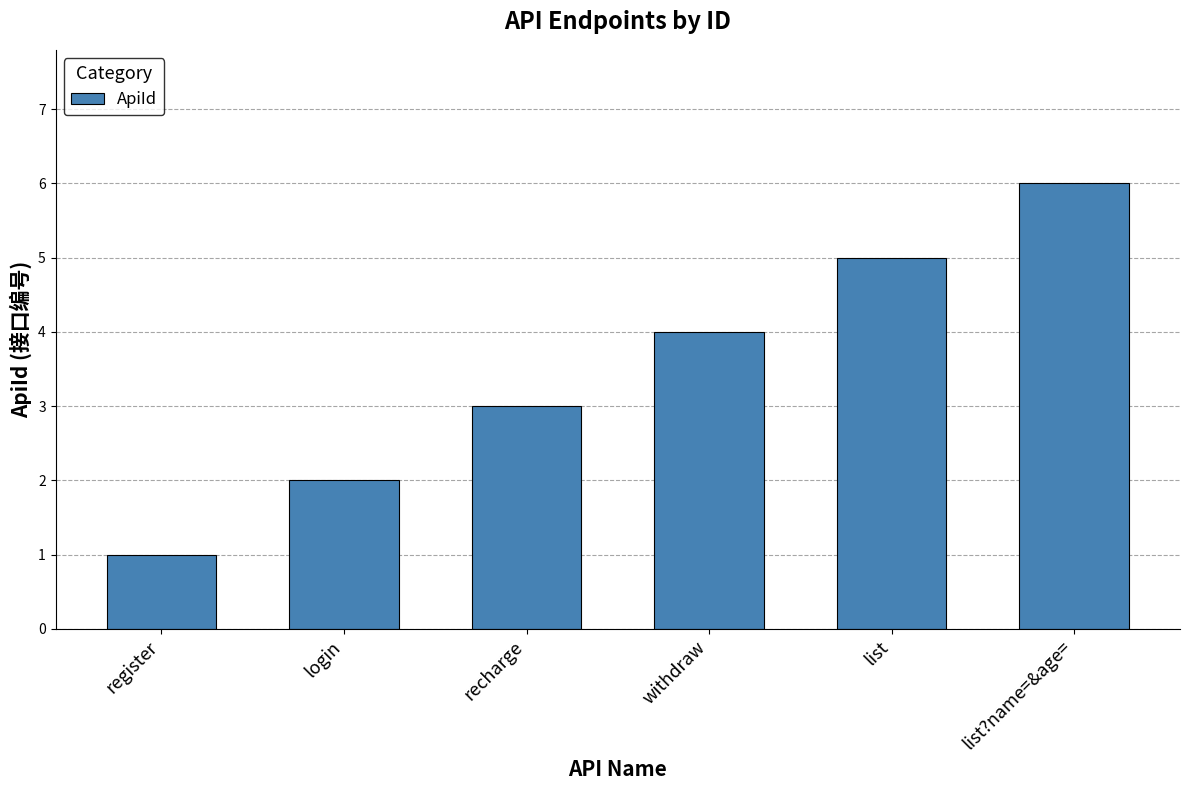

Between register and login, which is larger?

login